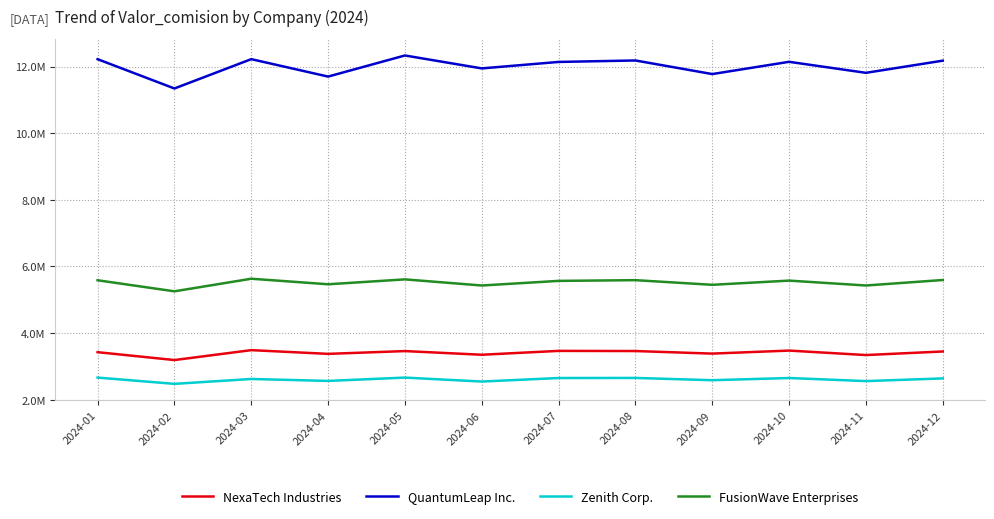

True or false: Zenith Corp. has a value of 1682251 at 2024-12.

False